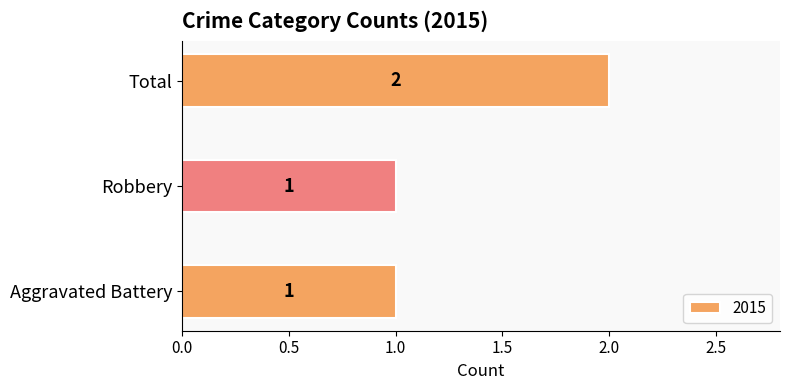

What is the sum of all values?

4